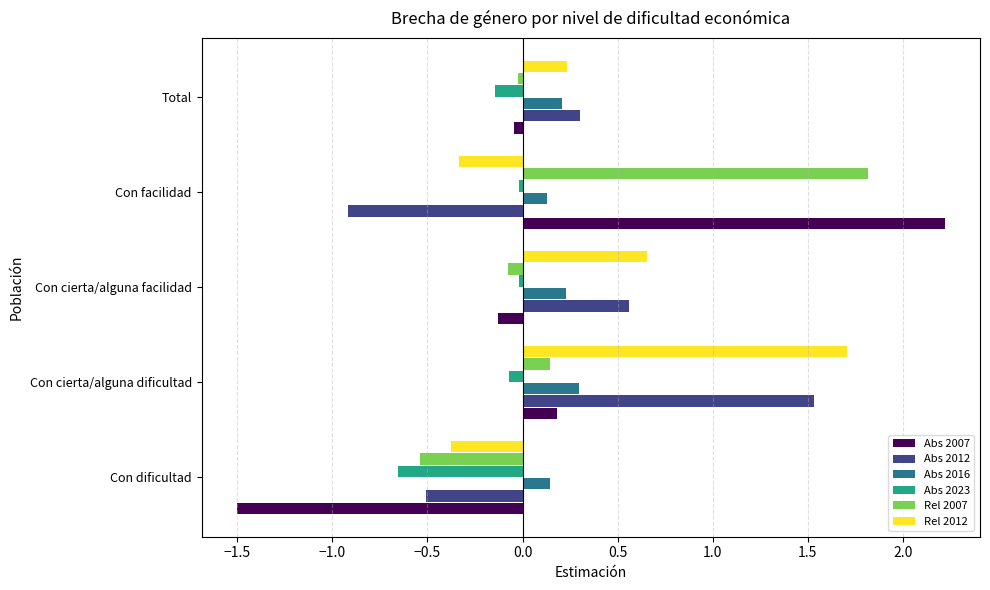

What is the difference between the second highest and second lowest values in the Abs 2007 series?

0.3